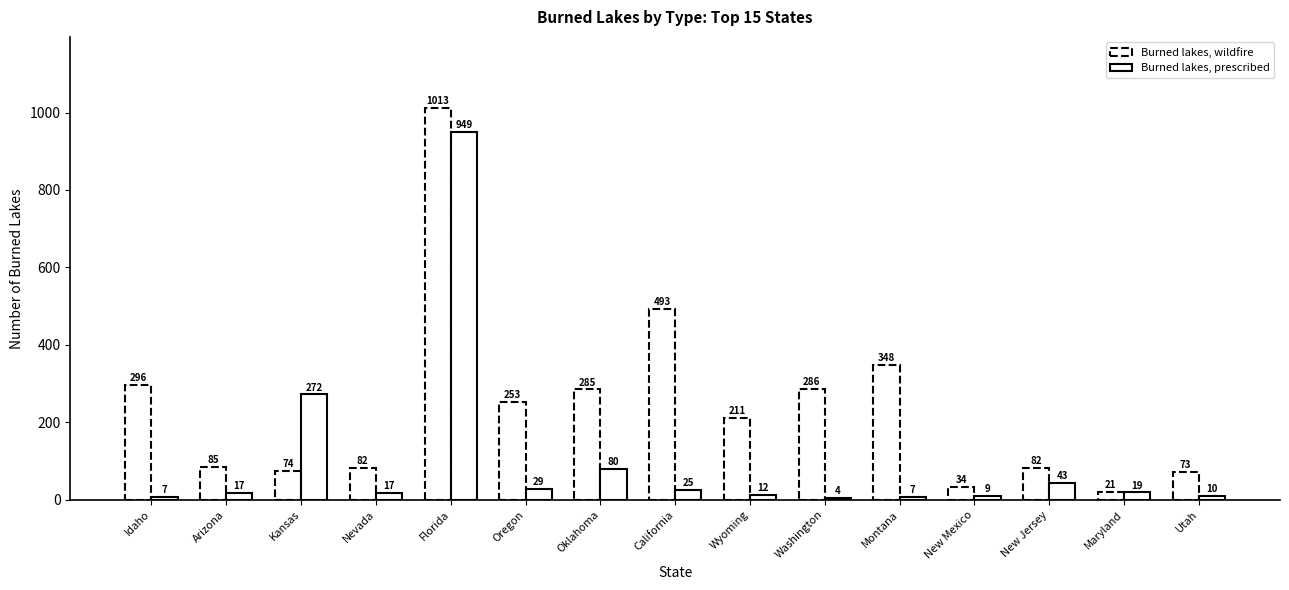

Reading left to right, what are all the values shown in this chart?

Burned lakes, wildfire: Idaho=296	Arizona=85	Kansas=74	Nevada=82	Florida=1013	Oregon=253	Oklahoma=285	California=493	Wyoming=211	Washington=286	Montana=348	New Mexico=34	New Jersey=82	Maryland=21	Utah=73
Burned lakes, prescribed: Idaho=7	Arizona=17	Kansas=272	Nevada=17	Florida=949	Oregon=29	Oklahoma=80	California=25	Wyoming=12	Washington=4	Montana=7	New Mexico=9	New Jersey=43	Maryland=19	Utah=10